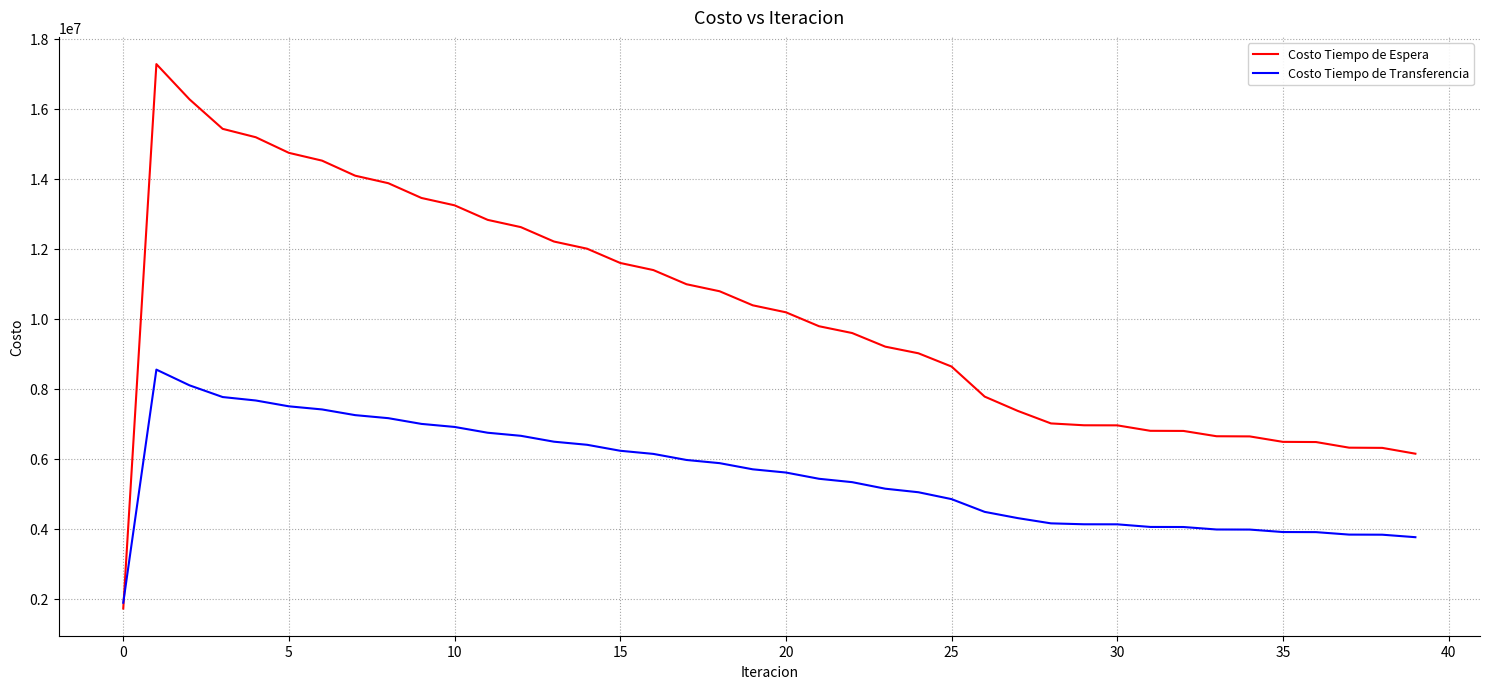

Rank the series by their average value, from highest to lowest.

Costo Tiempo de Espera, Costo Tiempo de Transferencia